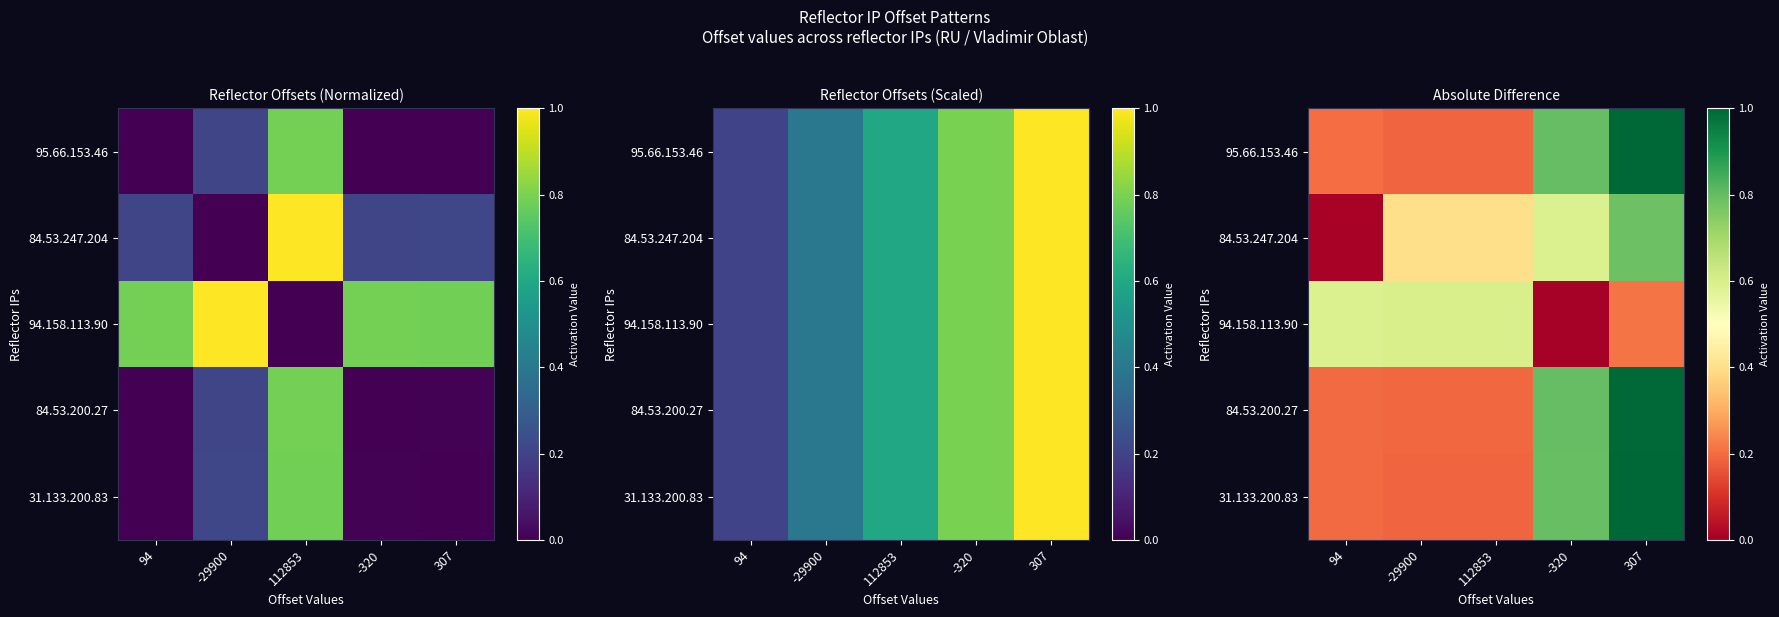

The 94.158.113.90 series shows 0.6 at -29900. True or false?

True